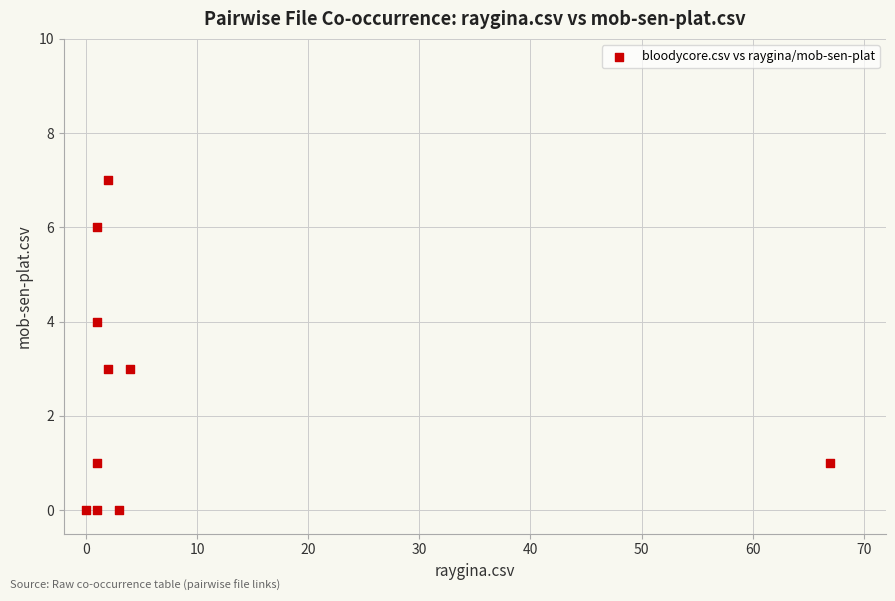

What is the range of Y values (max minus min)?

7